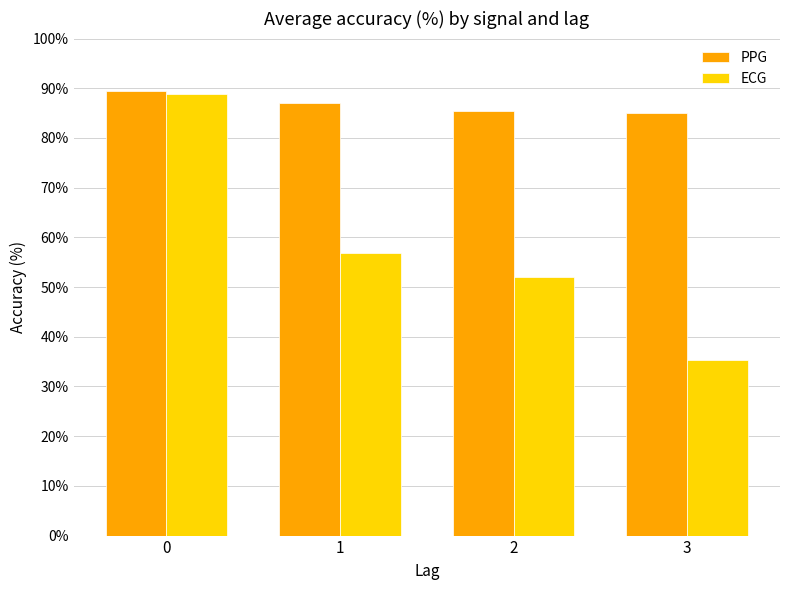

Which series changed the most between 0 and 2?

ECG